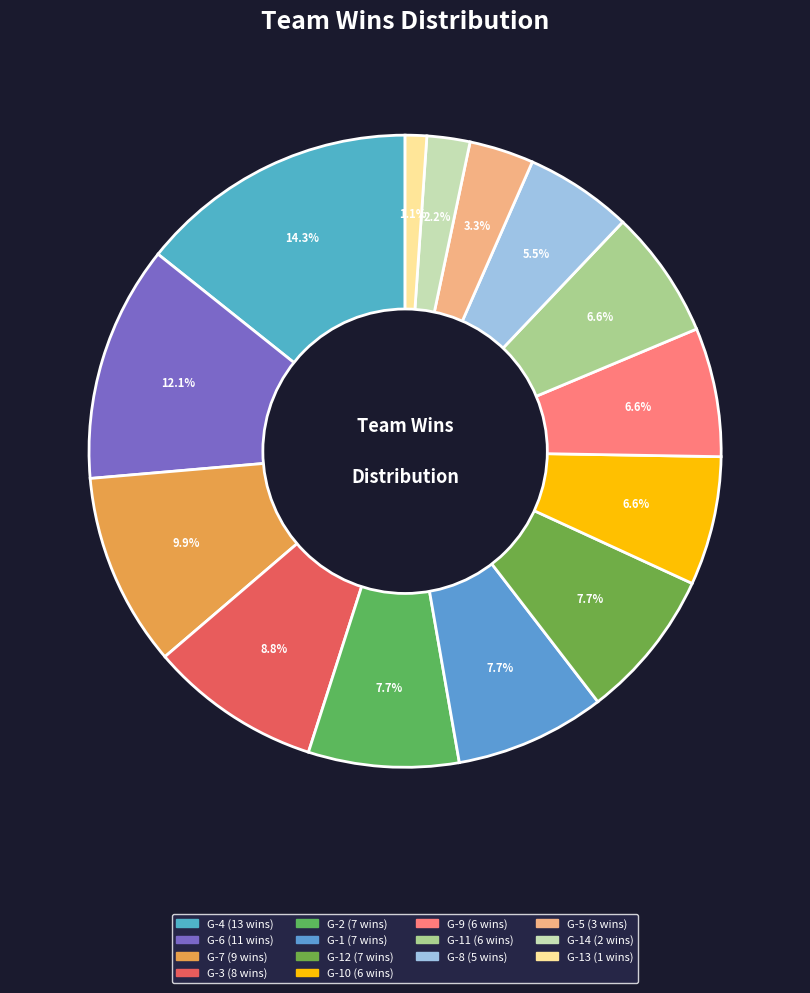

How many segments does this pie chart have?

14